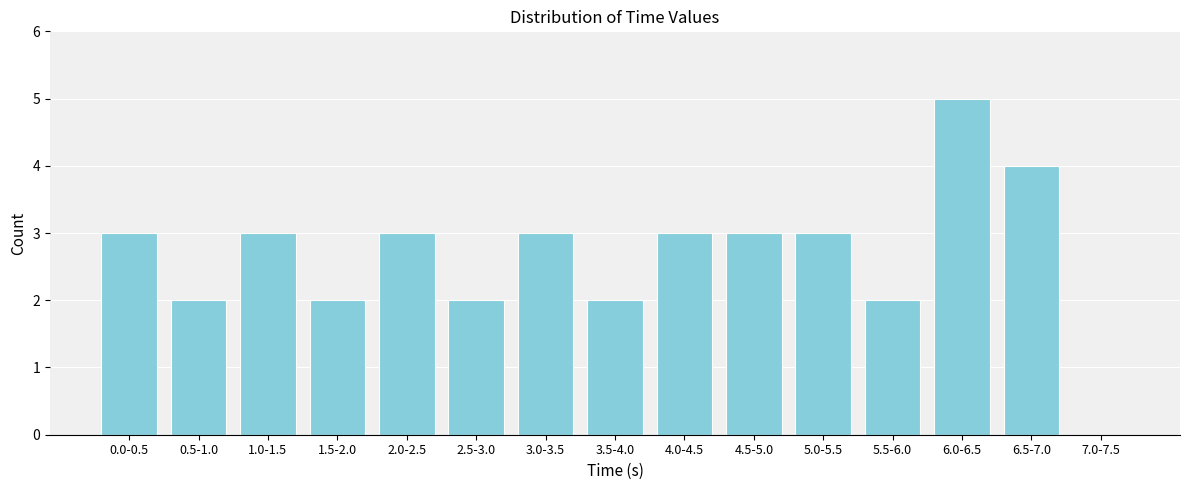

Reading left to right, extract all data points from this chart.

0.0-0.5=3	0.5-1.0=2	1.0-1.5=3	1.5-2.0=2	2.0-2.5=3	2.5-3.0=2	3.0-3.5=3	3.5-4.0=2	4.0-4.5=3	4.5-5.0=3	5.0-5.5=3	5.5-6.0=2	6.0-6.5=5	6.5-7.0=4	7.0-7.5=0